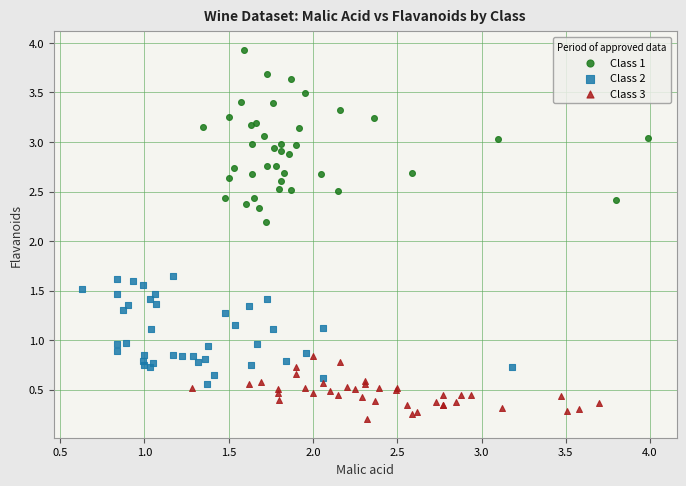

Which series contains the lowest Y value?

Class 3